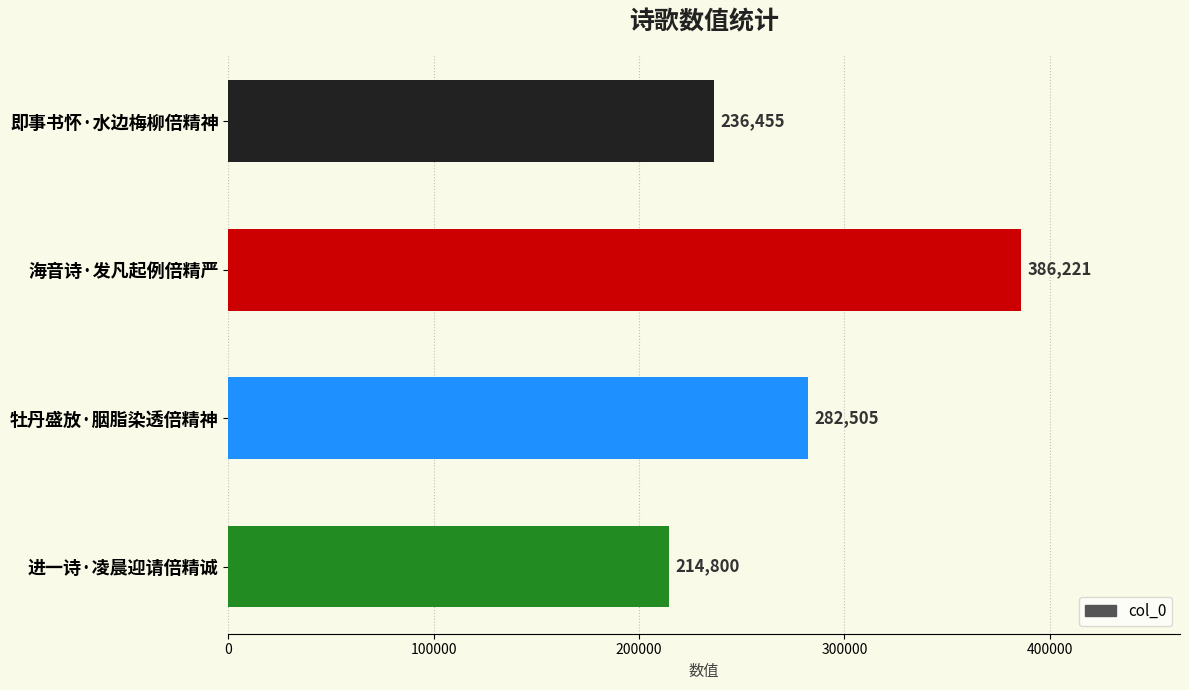

What is the change in value from 即事书怀·水边梅柳倍精神 to 海音诗·发凡起例倍精严?

+149766